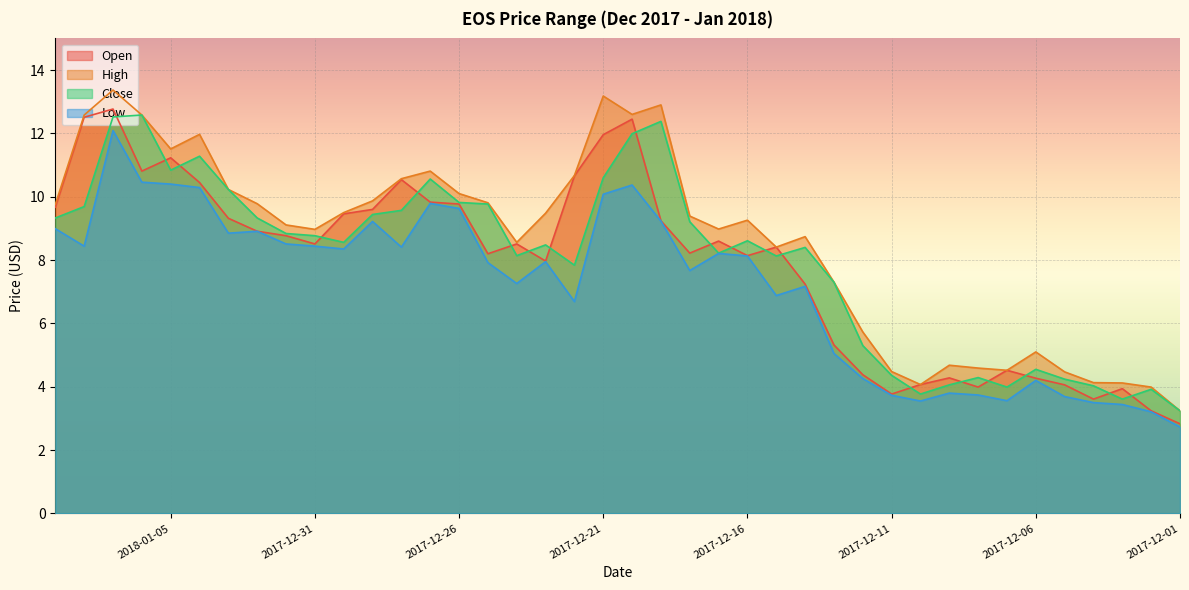

Reading right to left, extract all data points from this chart.

Open: 2017-12-01=2.8	2017-12-02=3.2	2017-12-03=3.9	2017-12-04=3.6	2017-12-05=4.1	2017-12-06=4.3	2017-12-07=4.5	2017-12-08=4.0	2017-12-09=4.3	2017-12-10=4.1	2017-12-11=3.8	2017-12-12=4.4	2017-12-13=5.3	2017-12-14=7.2	2017-12-15=8.4	2017-12-16=8.1	2017-12-17=8.6	2017-12-18=8.2	2017-12-19=9.2	2017-12-20=12.4	2017-12-21=12.0	2017-12-22=10.7	2017-12-23=8.0	2017-12-24=8.5	2017-12-25=8.2	2017-12-26=9.8	2017-12-27=9.8	2017-12-28=10.5	2017-12-29=9.6	2017-12-30=9.5	2017-12-31=8.5	2018-01-01=8.8	2018-01-02=8.9	2018-01-03=9.3	2018-01-04=10.4	2018-01-05=11.2	2018-01-06=10.8	2018-01-07=12.8	2018-01-08=12.5	2018-01-09=9.7
High: 2017-12-01=3.2	2017-12-02=4.0	2017-12-03=4.1	2017-12-04=4.1	2017-12-05=4.5	2017-12-06=5.1	2017-12-07=4.5	2017-12-08=4.6	2017-12-09=4.7	2017-12-10=4.1	2017-12-11=4.5	2017-12-12=5.7	2017-12-13=7.3	2017-12-14=8.7	2017-12-15=8.4	2017-12-16=9.3	2017-12-17=9.0	2017-12-18=9.4	2017-12-19=12.9	2017-12-20=12.6	2017-12-21=13.2	2017-12-22=10.7	2017-12-23=9.5	2017-12-24=8.6	2017-12-25=9.8	2017-12-26=10.1	2017-12-27=10.8	2017-12-28=10.6	2017-12-29=9.9	2017-12-30=9.5	2017-12-31=9.0	2018-01-01=9.1	2018-01-02=9.8	2018-01-03=10.2	2018-01-04=12.0	2018-01-05=11.5	2018-01-06=12.6	2018-01-07=13.4	2018-01-08=12.6	2018-01-09=9.8
Close: 2017-12-01=3.2	2017-12-02=3.9	2017-12-03=3.6	2017-12-04=4.0	2017-12-05=4.2	2017-12-06=4.5	2017-12-07=4.0	2017-12-08=4.3	2017-12-09=4.1	2017-12-10=3.8	2017-12-11=4.4	2017-12-12=5.3	2017-12-13=7.3	2017-12-14=8.4	2017-12-15=8.1	2017-12-16=8.6	2017-12-17=8.2	2017-12-18=9.2	2017-12-19=12.4	2017-12-20=12.0	2017-12-21=10.6	2017-12-22=7.8	2017-12-23=8.5	2017-12-24=8.1	2017-12-25=9.8	2017-12-26=9.8	2017-12-27=10.6	2017-12-28=9.6	2017-12-29=9.4	2017-12-30=8.6	2017-12-31=8.8	2018-01-01=8.8	2018-01-02=9.3	2018-01-03=10.2	2018-01-04=11.3	2018-01-05=10.8	2018-01-06=12.6	2018-01-07=12.5	2018-01-08=9.7	2018-01-09=9.3
Low: 2017-12-01=2.7	2017-12-02=3.2	2017-12-03=3.4	2017-12-04=3.5	2017-12-05=3.7	2017-12-06=4.2	2017-12-07=3.6	2017-12-08=3.7	2017-12-09=3.8	2017-12-10=3.5	2017-12-11=3.7	2017-12-12=4.3	2017-12-13=5.0	2017-12-14=7.2	2017-12-15=6.9	2017-12-16=8.1	2017-12-17=8.2	2017-12-18=7.7	2017-12-19=9.2	2017-12-20=10.4	2017-12-21=10.1	2017-12-22=6.7	2017-12-23=8.0	2017-12-24=7.3	2017-12-25=7.9	2017-12-26=9.6	2017-12-27=9.8	2017-12-28=8.4	2017-12-29=9.2	2017-12-30=8.3	2017-12-31=8.4	2018-01-01=8.5	2018-01-02=8.9	2018-01-03=8.8	2018-01-04=10.3	2018-01-05=10.4	2018-01-06=10.5	2018-01-07=12.1	2018-01-08=8.4	2018-01-09=9.0